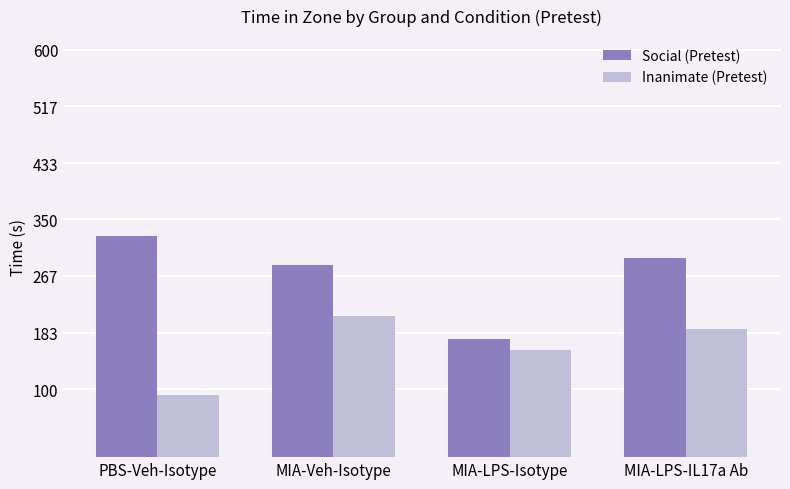

At MIA-LPS-IL17a Ab, list the series in order from largest to smallest.

Social (Pretest), Inanimate (Pretest)